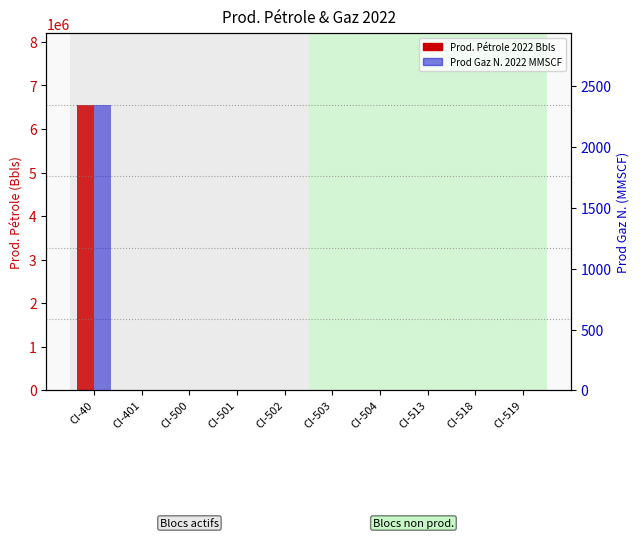

At how many categories does at least one series exceed 6135550?

1